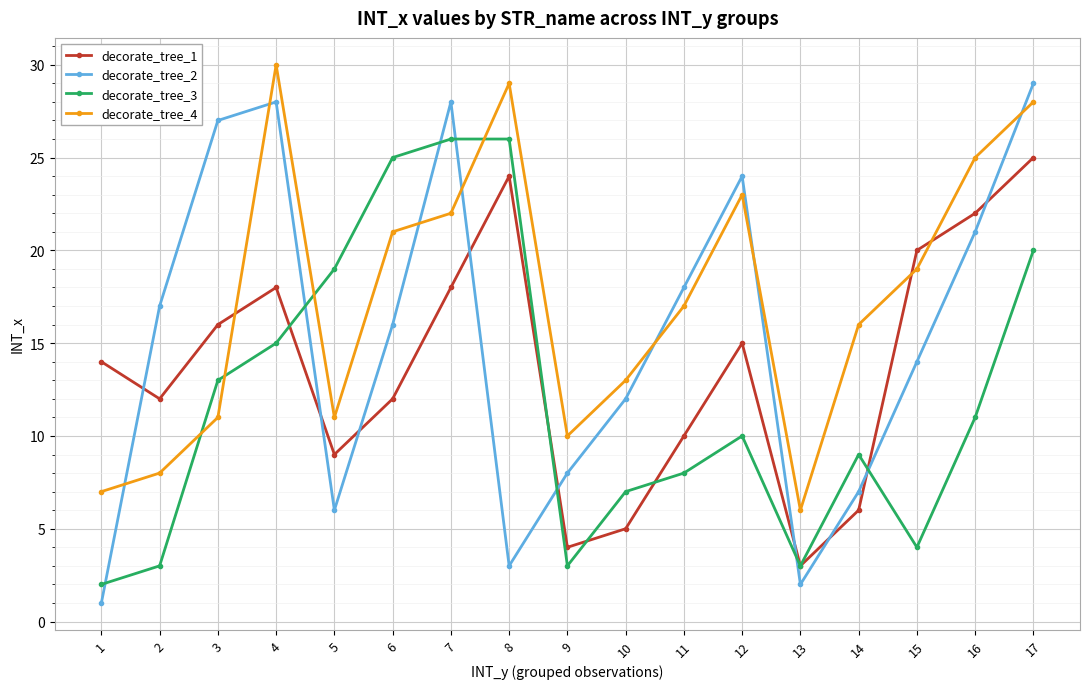

Is the value of decorate_tree_1 at 10 greater than the value of decorate_tree_4 at 7?

No